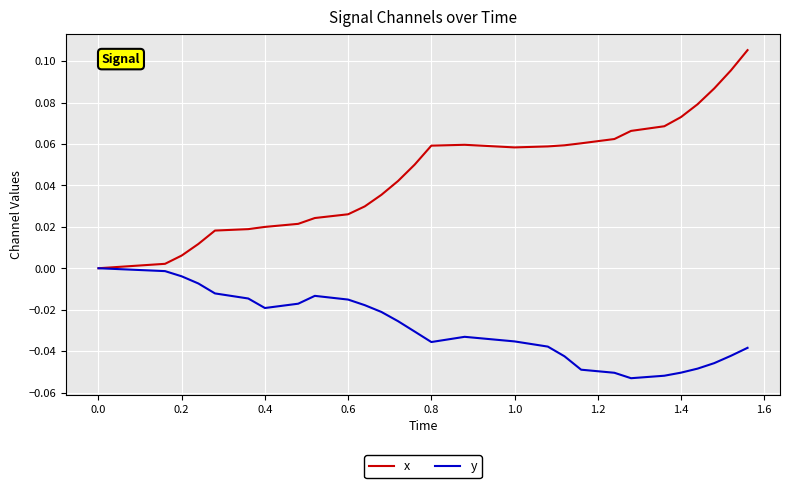

Rank the series by their maximum value, from lowest to highest.

y, x